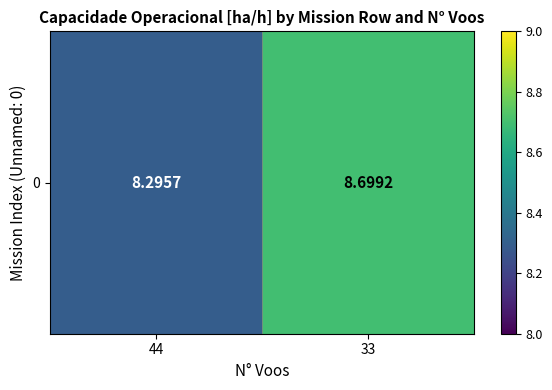

Rank the categories by value from highest to lowest.

33, 44